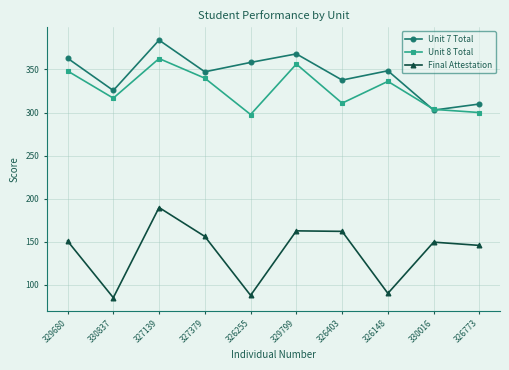

True or false: Unit 7 Total has a value of 462.3 at 326403.

False